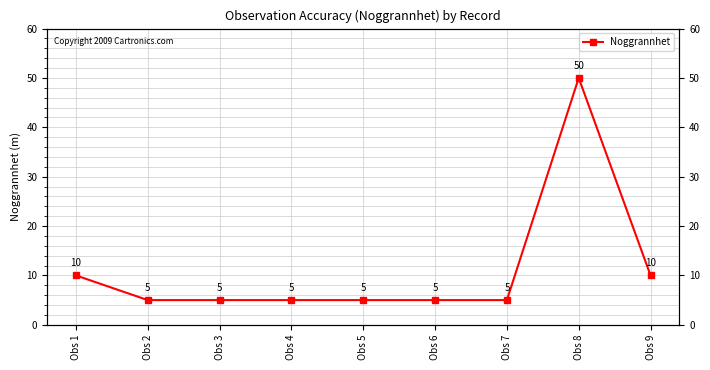

How many distinct data groups are displayed?

1